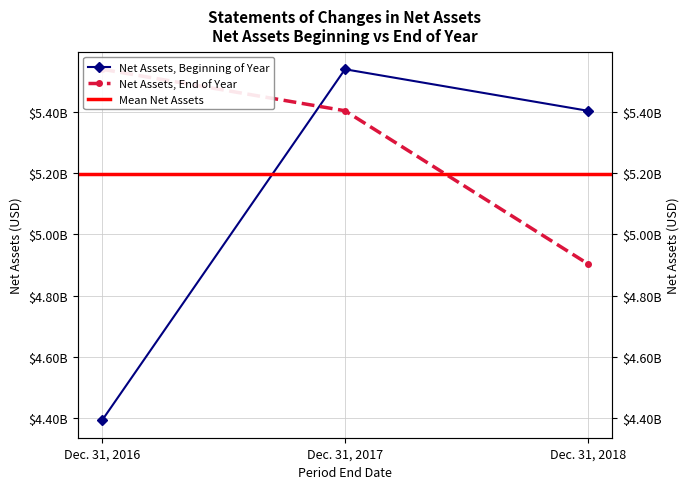

Rank the series at Dec. 31, 2018 from highest to lowest value.

Net Assets, Beginning of Year, Net Assets, End of Year